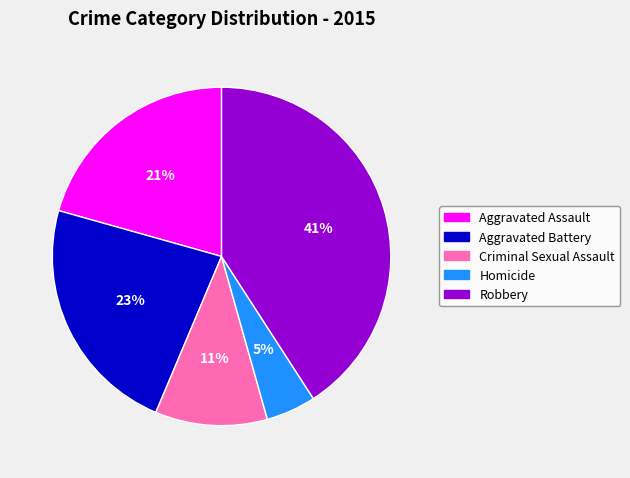

To the nearest percent, what percentage of the pie is Aggravated Battery?

23%